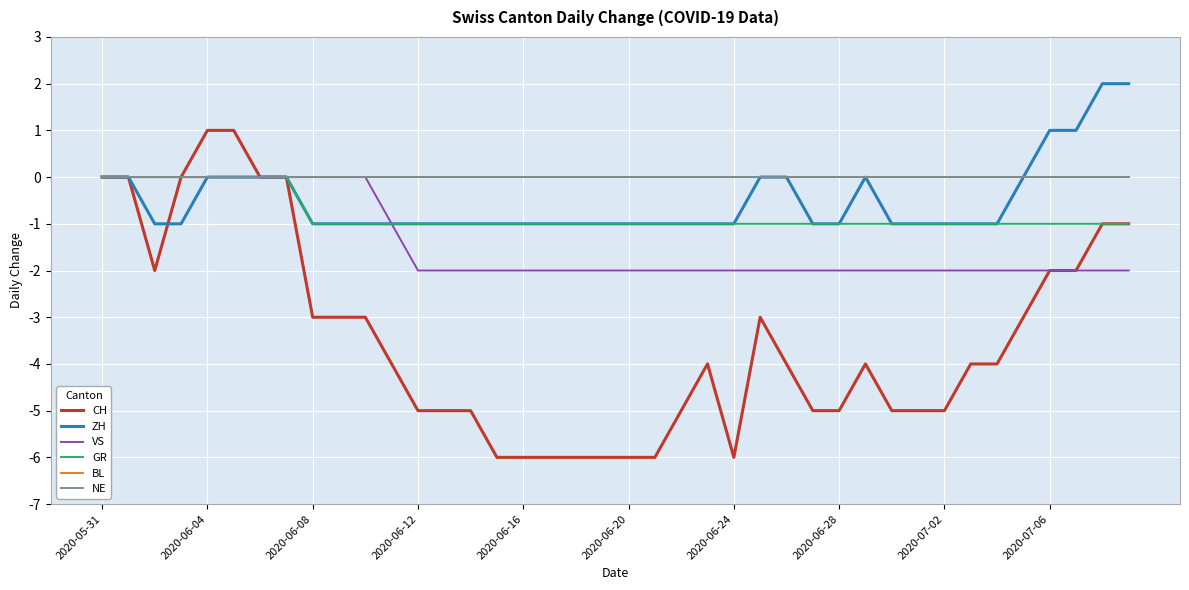

How many values in the GR series exceed -1?

8